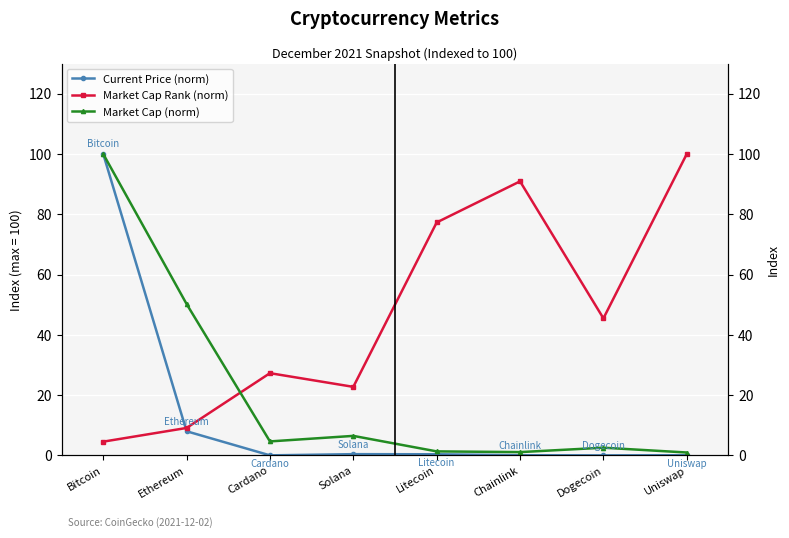

What is the difference between the maximum and minimum values in the Market Cap (norm) series?

99.1